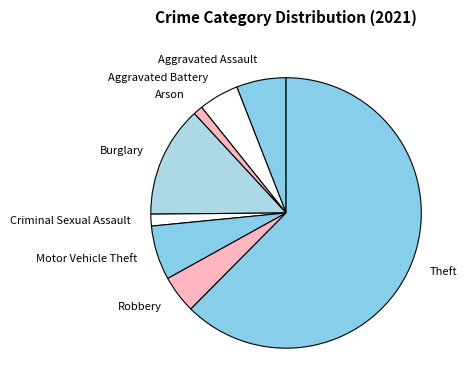

Is Aggravated Assault the majority of the pie?

No